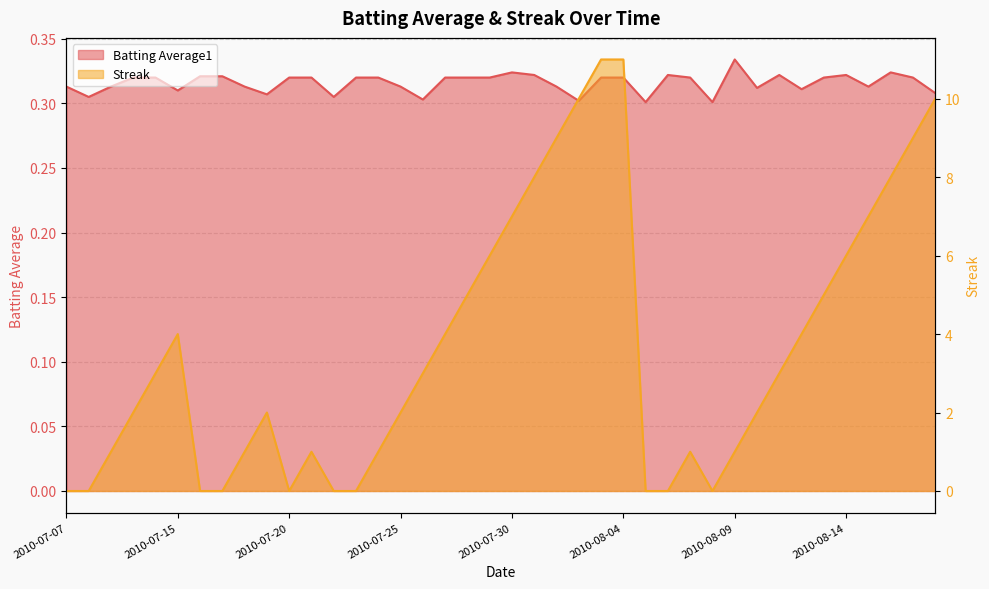

Between 2010-08-12 and 2010-07-23, which is larger?

2010-07-23